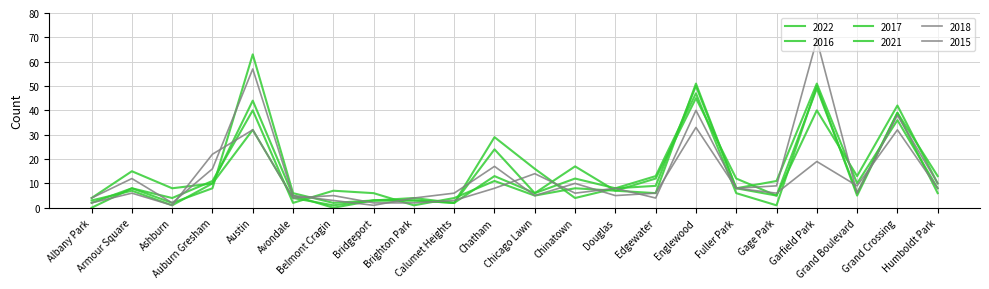

How many lines are shown in the chart?

6